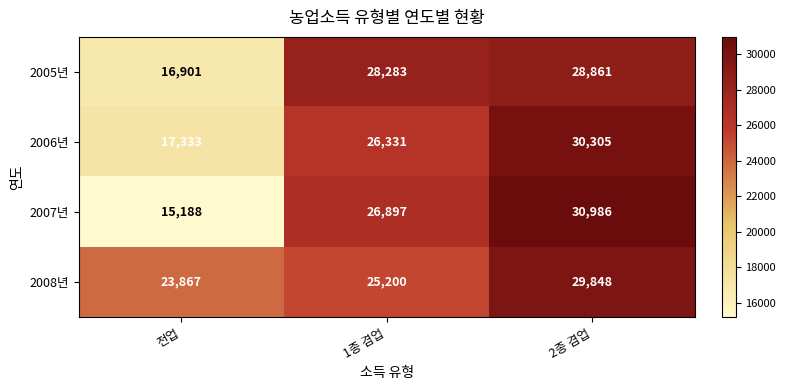

Reading left to right, what are all the values shown in this chart?

2005년: 16901	28283	28861
2006년: 17333	26331	30305
2007년: 15188	26897	30986
2008년: 23867	25200	29848